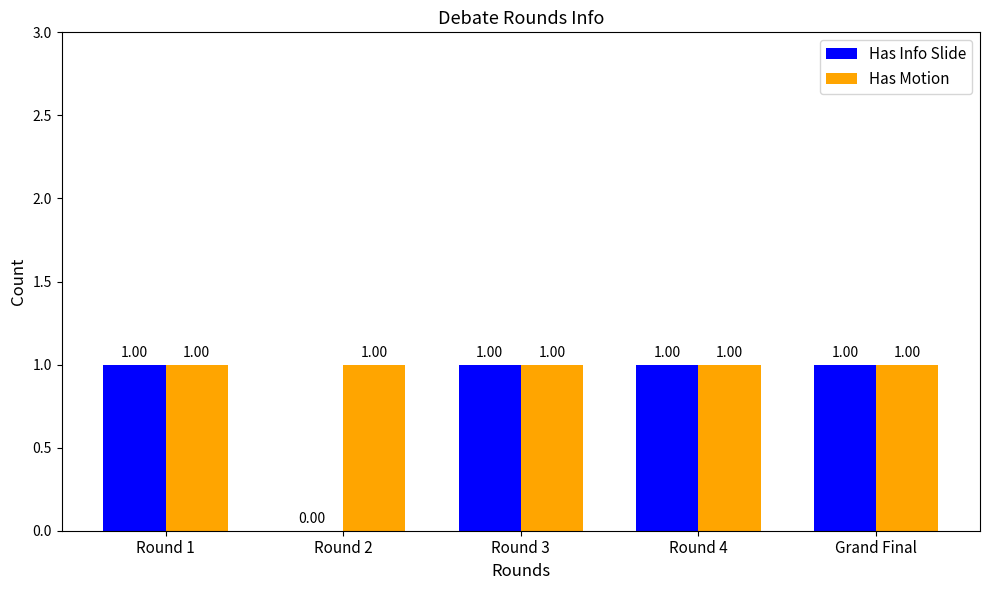

Which series has the largest range (max minus min)?

Has Info Slide